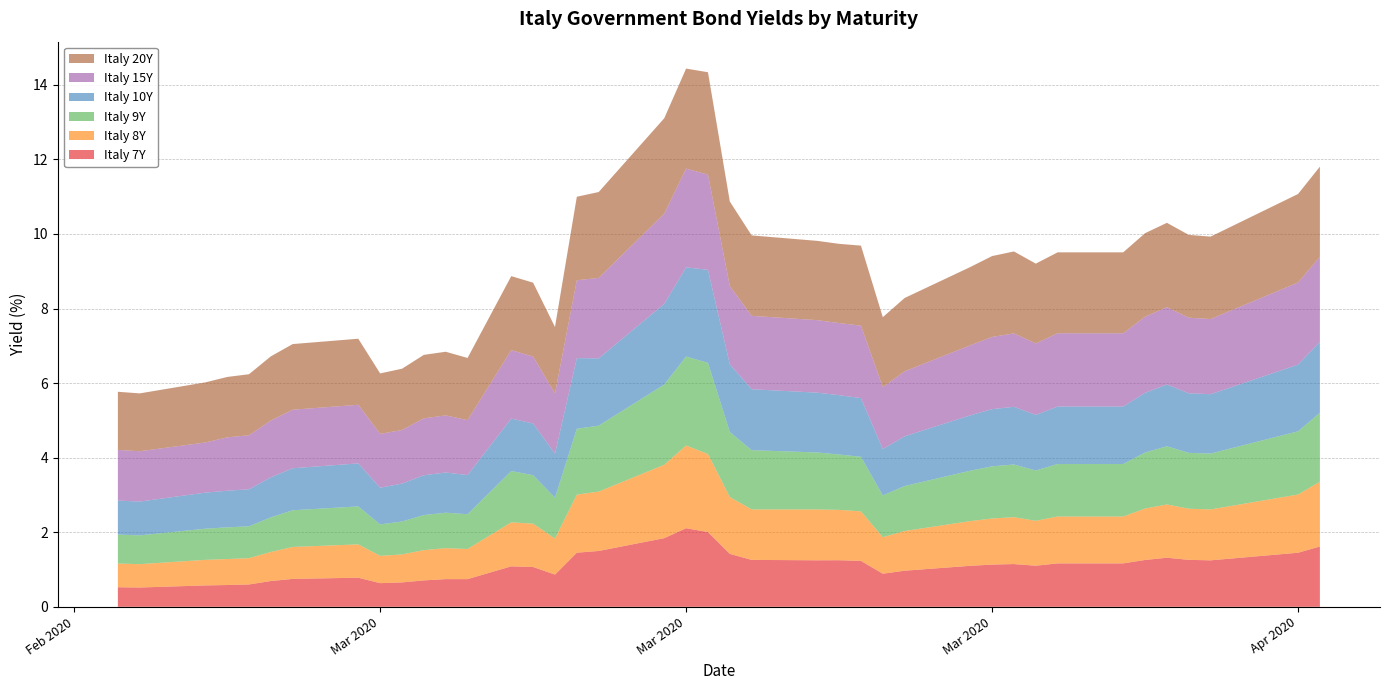

Reading right to left, extract all data points from this chart.

Italy 7Y: 1.6	1.5	1.2	1.3	1.3	1.3	1.2	1.2	1.1	1.1	1.1	1.1	1.0	0.9	1.2	1.2	1.2	1.3	1.4	2.0	2.1	1.8	1.5	1.5	0.9	1.1	1.1	0.7	0.7	0.7	0.7	0.6	0.8	0.7	0.7	0.6	0.6	0.6	0.5	0.5
Italy 8Y: 1.7	1.6	1.4	1.4	1.4	1.4	1.3	1.3	1.2	1.3	1.2	1.2	1.1	1.0	1.3	1.4	1.4	1.4	1.5	2.1	2.2	2.0	1.6	1.6	1.0	1.2	1.2	0.8	0.8	0.8	0.8	0.7	0.9	0.9	0.8	0.7	0.7	0.7	0.6	0.6
Italy 9Y: 1.8	1.7	1.5	1.5	1.6	1.5	1.4	1.4	1.3	1.4	1.4	1.4	1.2	1.1	1.5	1.5	1.5	1.6	1.7	2.4	2.4	2.2	1.8	1.8	1.1	1.3	1.4	0.9	1.0	0.9	0.9	0.8	1.0	1.0	0.9	0.9	0.9	0.8	0.8	0.8
Italy 10Y: 1.9	1.8	1.6	1.6	1.7	1.6	1.5	1.5	1.5	1.5	1.5	1.5	1.3	1.2	1.6	1.6	1.6	1.6	1.8	2.5	2.4	2.2	1.8	1.9	1.2	1.4	1.4	1.1	1.1	1.1	1.0	1.0	1.2	1.1	1.1	1.0	1.0	1.0	0.9	0.9
Italy 15Y: 2.3	2.2	2.0	2.0	2.1	2.0	2.0	2.0	1.9	2.0	1.9	1.9	1.7	1.7	1.9	1.9	1.9	2.0	2.1	2.6	2.6	2.4	2.2	2.1	1.6	1.8	1.8	1.5	1.5	1.5	1.4	1.4	1.6	1.6	1.5	1.4	1.4	1.3	1.4	1.4
Italy 20Y: 2.4	2.4	2.2	2.2	2.3	2.2	2.2	2.2	2.1	2.2	2.2	2.1	2.0	1.9	2.1	2.1	2.1	2.2	2.3	2.7	2.7	2.6	2.3	2.2	1.8	2.0	2.0	1.7	1.7	1.7	1.6	1.6	1.8	1.8	1.7	1.6	1.6	1.6	1.6	1.6